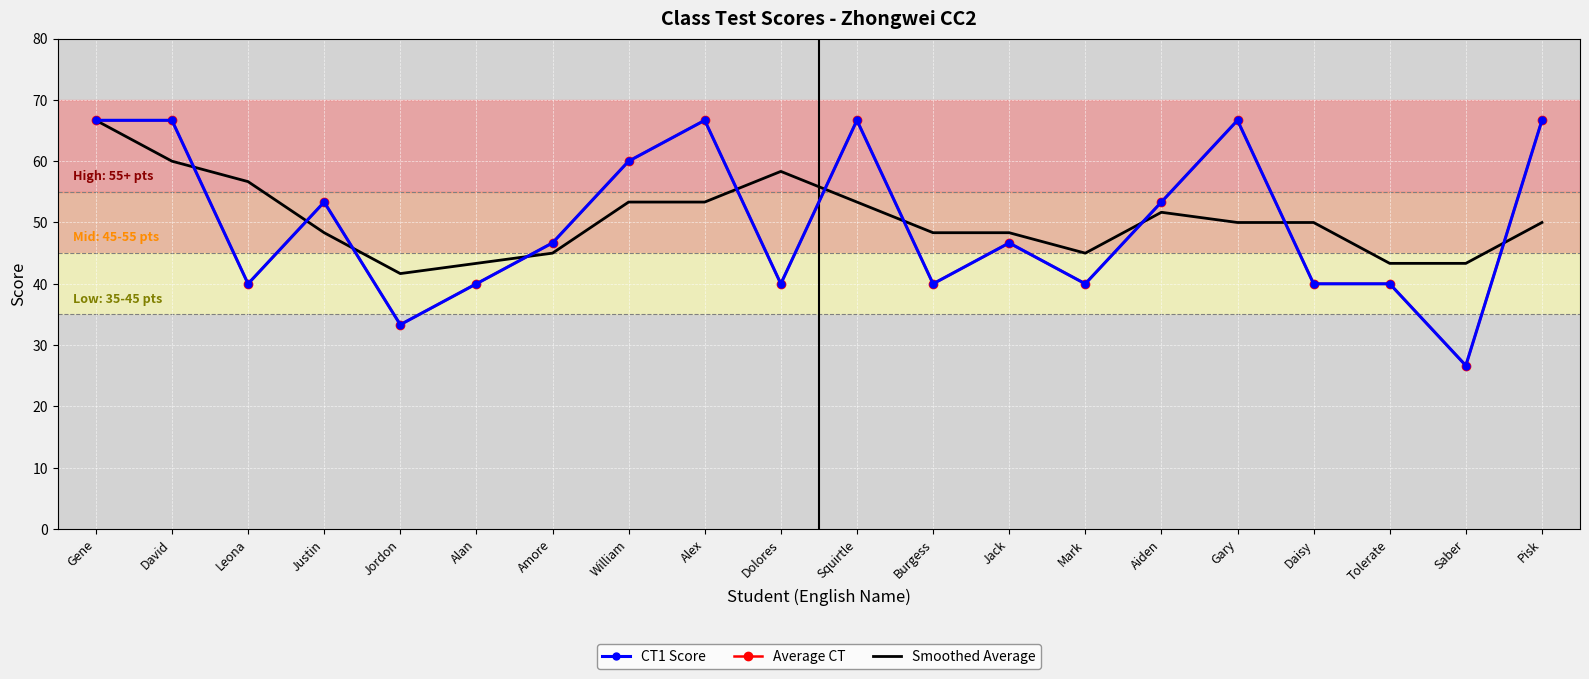

What is the spread (max minus min) of values at Alan?

3.3